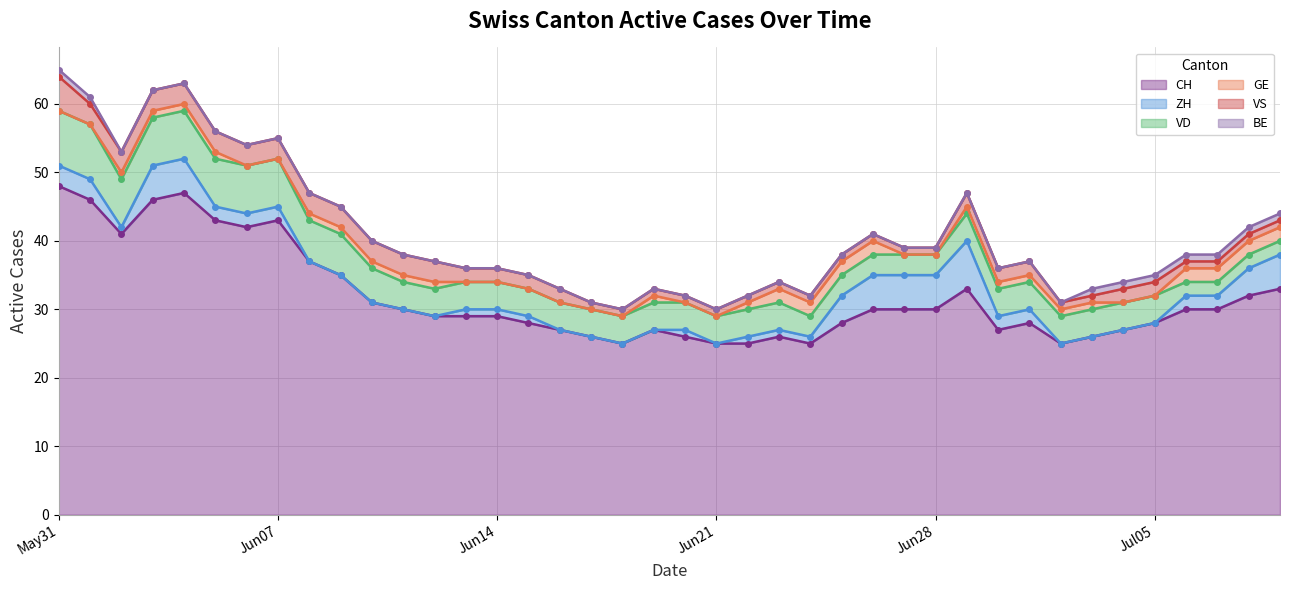

Reading left to right, what are all the values shown in this chart?

CH: 2020-05-31=48	2020-06-01=46	2020-06-02=41	2020-06-03=46	2020-06-04=47	2020-06-05=43	2020-06-06=42	2020-06-07=43	2020-06-08=37	2020-06-09=35	2020-06-10=31	2020-06-11=30	2020-06-12=29	2020-06-13=29	2020-06-14=29	2020-06-15=28	2020-06-16=27	2020-06-17=26	2020-06-18=25	2020-06-19=27	2020-06-20=26	2020-06-21=25	2020-06-22=25	2020-06-23=26	2020-06-24=25	2020-06-25=28	2020-06-26=30	2020-06-27=30	2020-06-28=30	2020-06-29=33	2020-06-30=27	2020-07-01=28	2020-07-02=25	2020-07-03=26	2020-07-04=27	2020-07-05=28	2020-07-06=30	2020-07-07=30	2020-07-08=32	2020-07-09=33
ZH: 2020-05-31=3	2020-06-01=3	2020-06-02=1	2020-06-03=5	2020-06-04=5	2020-06-05=2	2020-06-06=2	2020-06-07=2	2020-06-08=0	2020-06-09=0	2020-06-10=0	2020-06-11=0	2020-06-12=0	2020-06-13=1	2020-06-14=1	2020-06-15=1	2020-06-16=0	2020-06-17=0	2020-06-18=0	2020-06-19=0	2020-06-20=1	2020-06-21=0	2020-06-22=1	2020-06-23=1	2020-06-24=1	2020-06-25=4	2020-06-26=5	2020-06-27=5	2020-06-28=5	2020-06-29=7	2020-06-30=2	2020-07-01=2	2020-07-02=0	2020-07-03=0	2020-07-04=0	2020-07-05=0	2020-07-06=2	2020-07-07=2	2020-07-08=4	2020-07-09=5
VD: 2020-05-31=8	2020-06-01=8	2020-06-02=7	2020-06-03=7	2020-06-04=7	2020-06-05=7	2020-06-06=7	2020-06-07=7	2020-06-08=6	2020-06-09=6	2020-06-10=5	2020-06-11=4	2020-06-12=4	2020-06-13=4	2020-06-14=4	2020-06-15=4	2020-06-16=4	2020-06-17=4	2020-06-18=4	2020-06-19=4	2020-06-20=4	2020-06-21=4	2020-06-22=4	2020-06-23=4	2020-06-24=3	2020-06-25=3	2020-06-26=3	2020-06-27=3	2020-06-28=3	2020-06-29=4	2020-06-30=4	2020-07-01=4	2020-07-02=4	2020-07-03=4	2020-07-04=4	2020-07-05=4	2020-07-06=2	2020-07-07=2	2020-07-08=2	2020-07-09=2
GE: 2020-05-31=0	2020-06-01=0	2020-06-02=1	2020-06-03=1	2020-06-04=1	2020-06-05=1	2020-06-06=0	2020-06-07=0	2020-06-08=1	2020-06-09=1	2020-06-10=1	2020-06-11=1	2020-06-12=1	2020-06-13=0	2020-06-14=0	2020-06-15=0	2020-06-16=0	2020-06-17=0	2020-06-18=0	2020-06-19=1	2020-06-20=0	2020-06-21=0	2020-06-22=1	2020-06-23=2	2020-06-24=2	2020-06-25=2	2020-06-26=2	2020-06-27=0	2020-06-28=0	2020-06-29=1	2020-06-30=1	2020-07-01=1	2020-07-02=1	2020-07-03=1	2020-07-04=0	2020-07-05=0	2020-07-06=2	2020-07-07=2	2020-07-08=2	2020-07-09=2
VS: 2020-05-31=5	2020-06-01=3	2020-06-02=3	2020-06-03=3	2020-06-04=3	2020-06-05=3	2020-06-06=3	2020-06-07=3	2020-06-08=3	2020-06-09=3	2020-06-10=3	2020-06-11=3	2020-06-12=3	2020-06-13=2	2020-06-14=2	2020-06-15=2	2020-06-16=2	2020-06-17=1	2020-06-18=1	2020-06-19=1	2020-06-20=1	2020-06-21=1	2020-06-22=1	2020-06-23=1	2020-06-24=1	2020-06-25=1	2020-06-26=1	2020-06-27=1	2020-06-28=1	2020-06-29=2	2020-06-30=2	2020-07-01=2	2020-07-02=1	2020-07-03=1	2020-07-04=2	2020-07-05=2	2020-07-06=1	2020-07-07=1	2020-07-08=1	2020-07-09=1
BE: 2020-05-31=1	2020-06-01=1	2020-06-02=0	2020-06-03=0	2020-06-04=0	2020-06-05=0	2020-06-06=0	2020-06-07=0	2020-06-08=0	2020-06-09=0	2020-06-10=0	2020-06-11=0	2020-06-12=0	2020-06-13=0	2020-06-14=0	2020-06-15=0	2020-06-16=0	2020-06-17=0	2020-06-18=0	2020-06-19=0	2020-06-20=0	2020-06-21=0	2020-06-22=0	2020-06-23=0	2020-06-24=0	2020-06-25=0	2020-06-26=0	2020-06-27=0	2020-06-28=0	2020-06-29=0	2020-06-30=0	2020-07-01=0	2020-07-02=0	2020-07-03=1	2020-07-04=1	2020-07-05=1	2020-07-06=1	2020-07-07=1	2020-07-08=1	2020-07-09=1